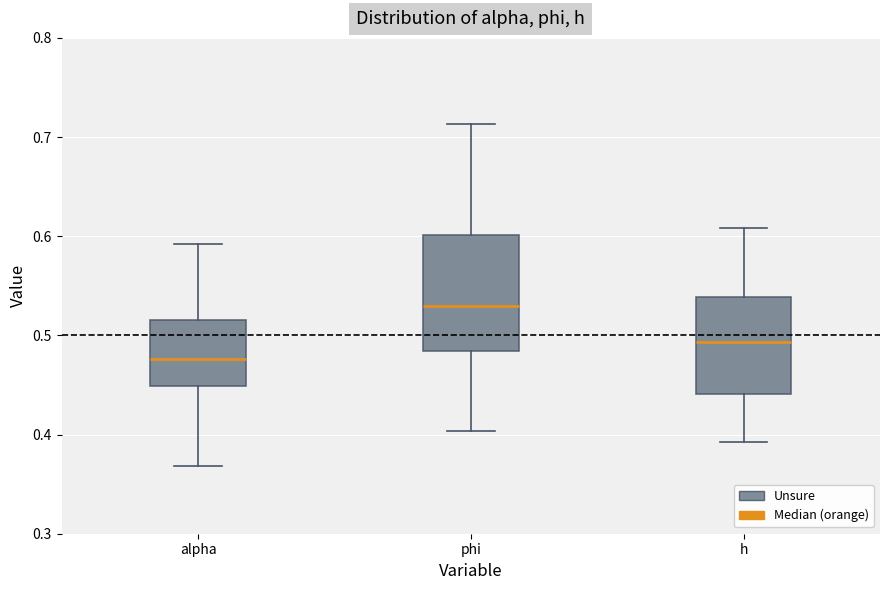

Reading left to right, read every box against the y-axis: the position of its median line, the range the box covers, and the ends of its whiskers. The values are not printed on the chart, so give them approximately, as read against the axis.

alpha: median 0.48, box 0.45 to 0.52, whiskers 0.37 to 0.59
phi: median 0.53, box 0.48 to 0.60, whiskers 0.40 to 0.71
h: median 0.49, box 0.44 to 0.54, whiskers 0.39 to 0.61